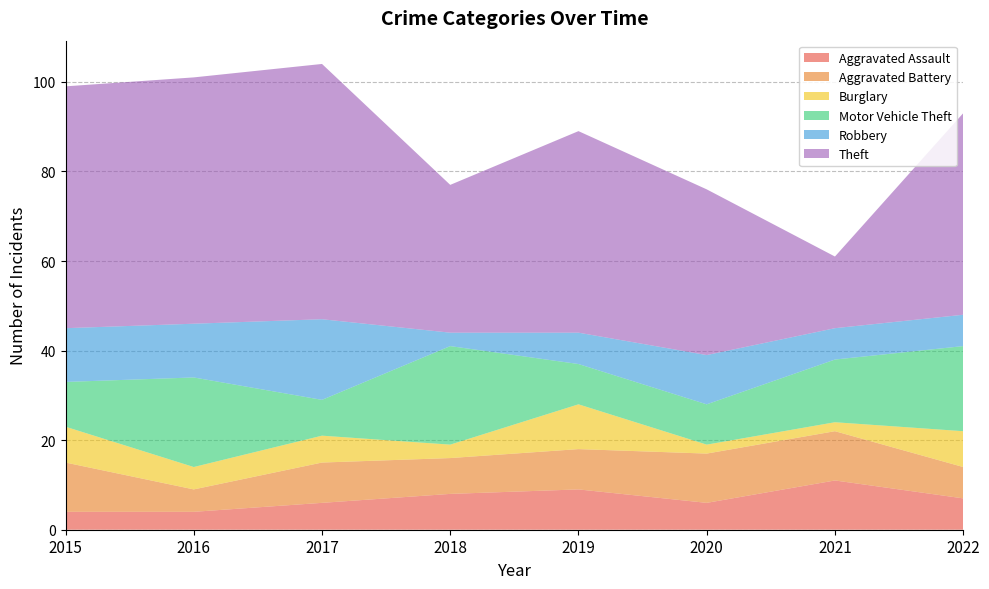

Reading left to right, transcribe all the data shown in this chart.

Aggravated Assault: 2015=4	2016=4	2017=6	2018=8	2019=9	2020=6	2021=11	2022=7
Aggravated Battery: 2015=11	2016=5	2017=9	2018=8	2019=9	2020=11	2021=11	2022=7
Burglary: 2015=8	2016=5	2017=6	2018=3	2019=10	2020=2	2021=2	2022=8
Motor Vehicle Theft: 2015=10	2016=20	2017=8	2018=22	2019=9	2020=9	2021=14	2022=19
Robbery: 2015=12	2016=12	2017=18	2018=3	2019=7	2020=11	2021=7	2022=7
Theft: 2015=54	2016=55	2017=57	2018=33	2019=45	2020=37	2021=16	2022=45